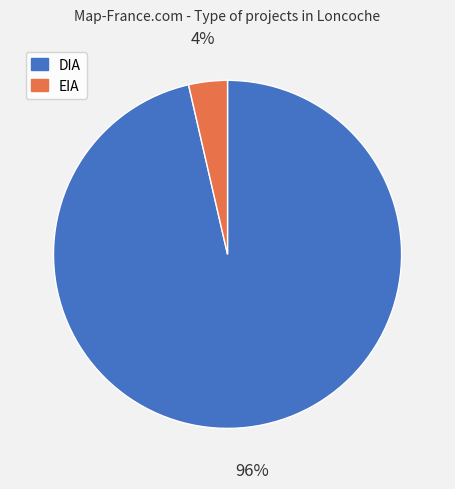

Rank the categories by value from highest to lowest.

DIA, EIA